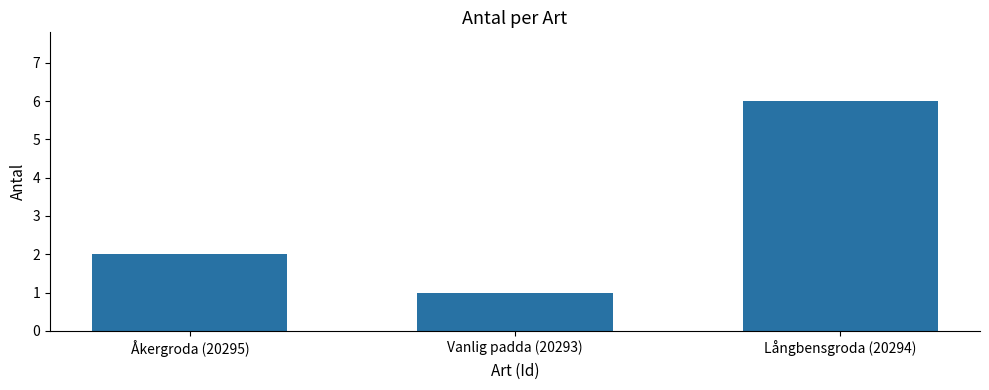

Are the bars grouped side by side (vs. stacked)?

No